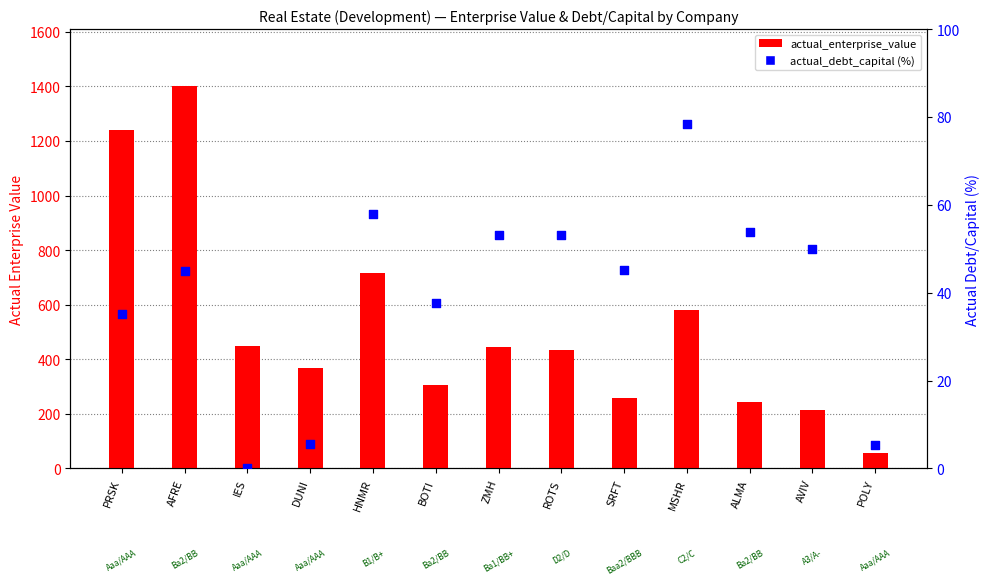

Which series contains the highest Y value?

actual_enterprise_value